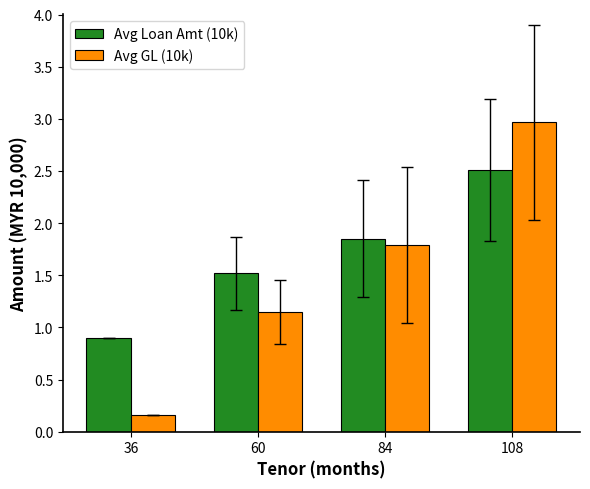

What is the difference between the highest and lowest values at 108?

0.5